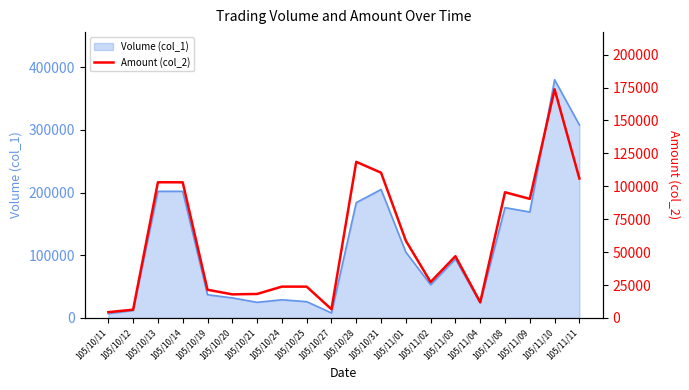

What is the change in value from 105/10/12 to 105/10/27?

+310